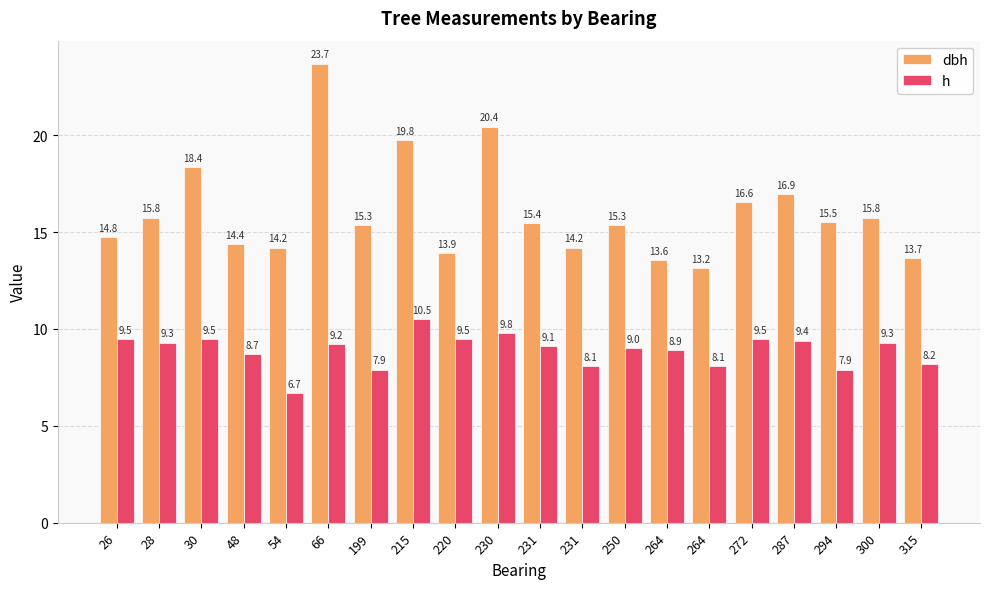

At how many categories does at least one series exceed 11?

20